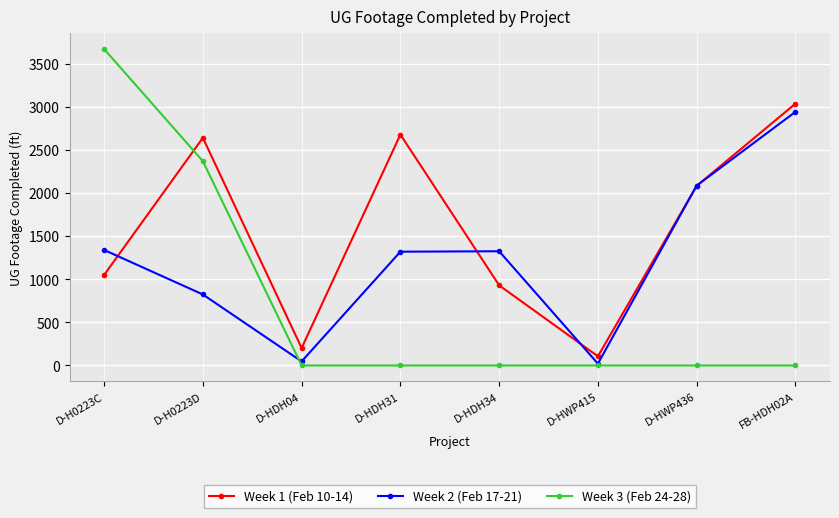

How many values in the Week 1 (Feb 10-14) series are below 2082?

4